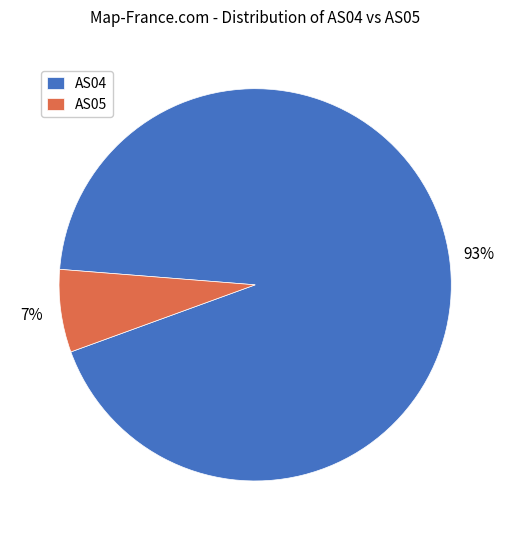

Does AS05 account for over 50% of the chart?

No